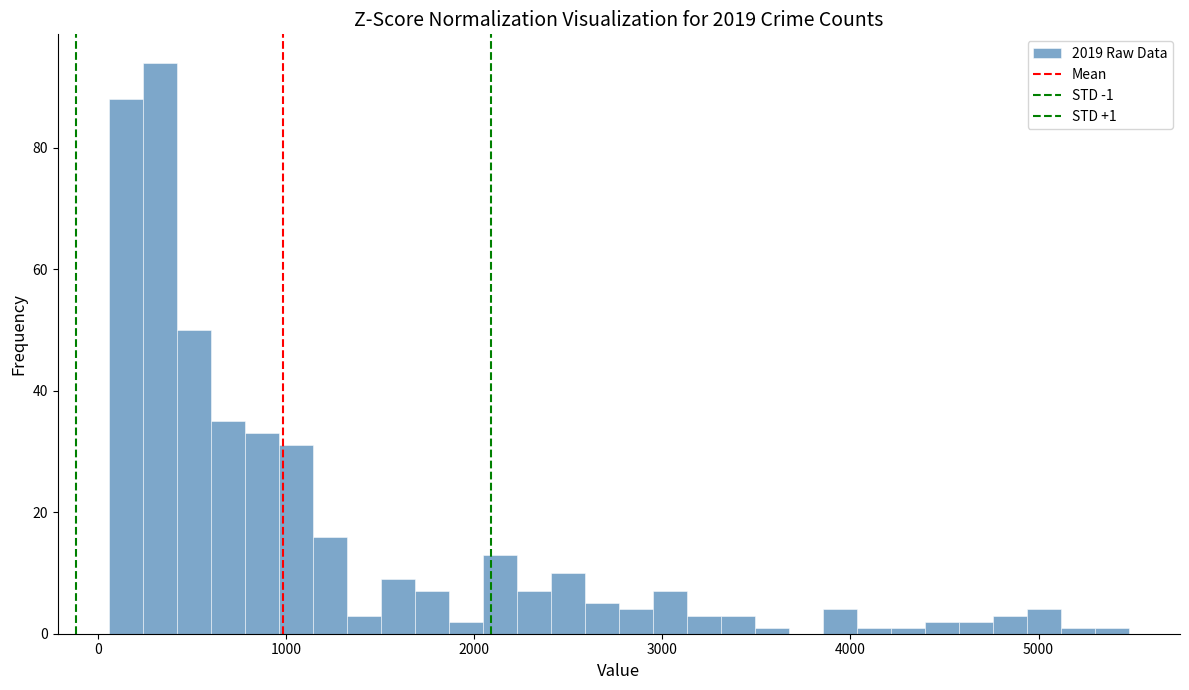

Around what value on the x-axis is the tallest bar? Give the approximate position of its centre, as read against the axis.

300